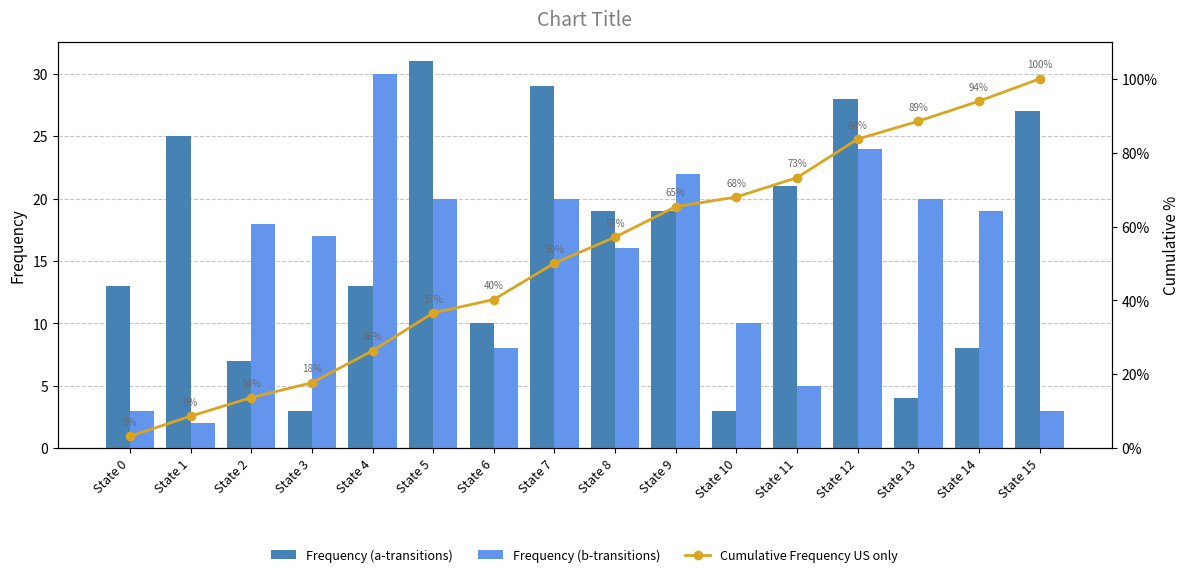

What are all the series names shown in the legend?

Frequency (a-transitions), Frequency (b-transitions), Cumulative Frequency US only